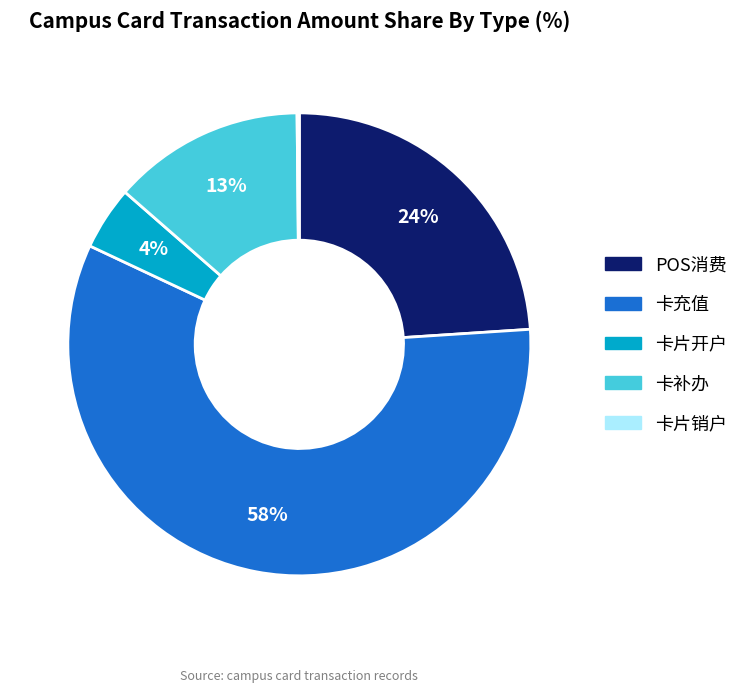

Which slice is the largest?

卡充值